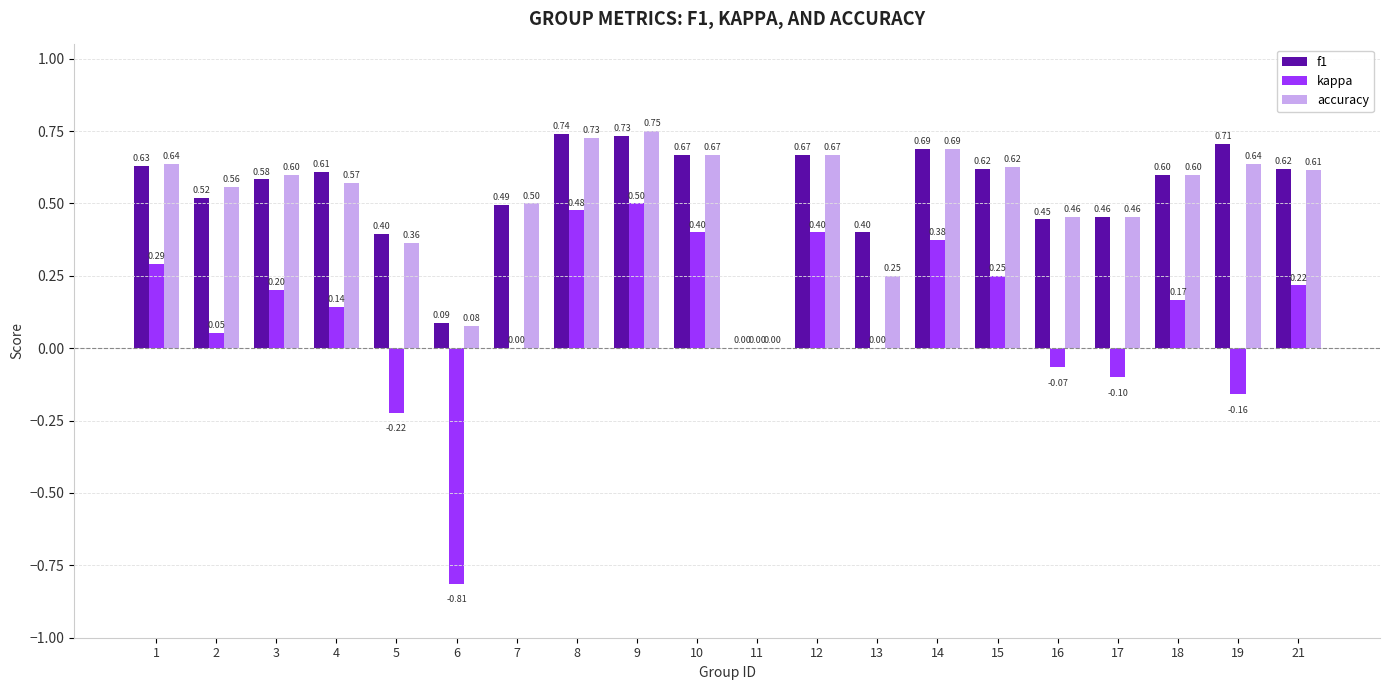

Which series has the largest total across all categories?

f1